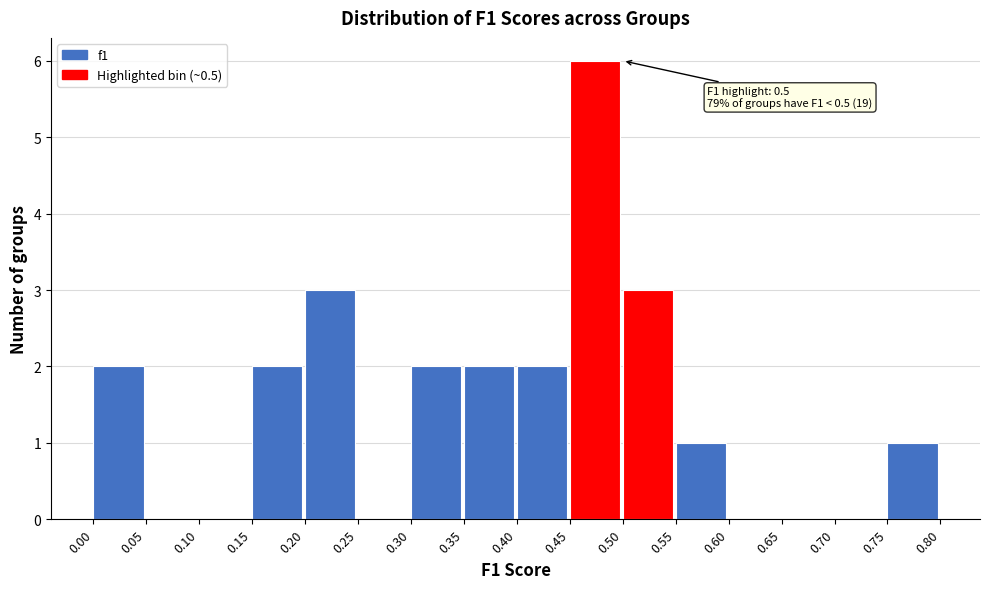

Which range on the x-axis has the tallest bar?

0.45 to 0.50